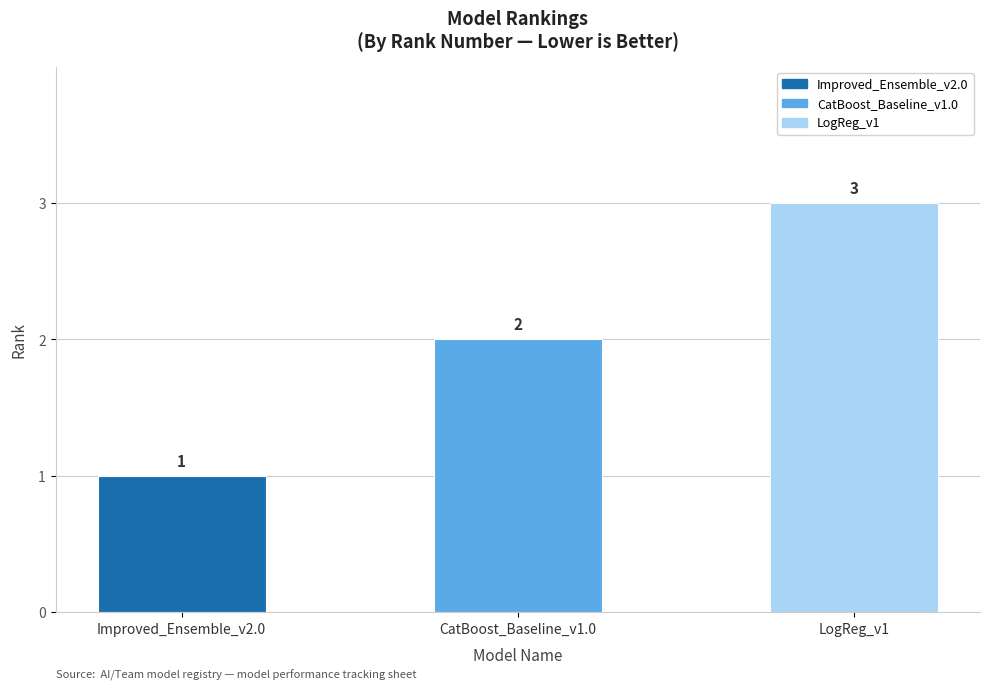

List the labels in order of value, smallest first.

Improved_Ensemble_v2.0, CatBoost_Baseline_v1.0, LogReg_v1